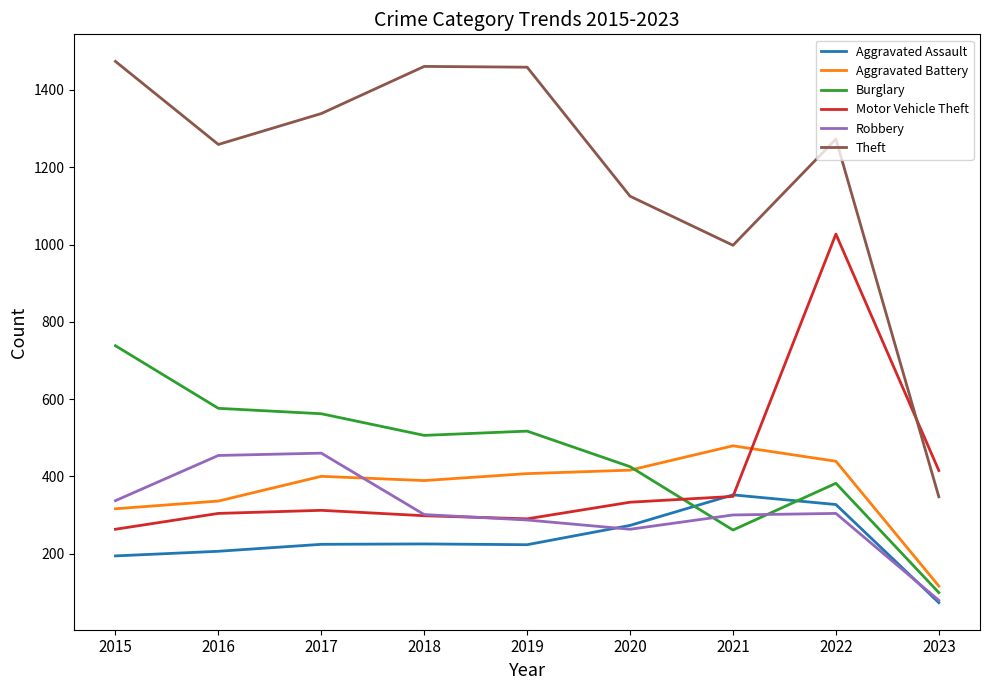

The value of Theft at 2017 is 1339. True or false?

True